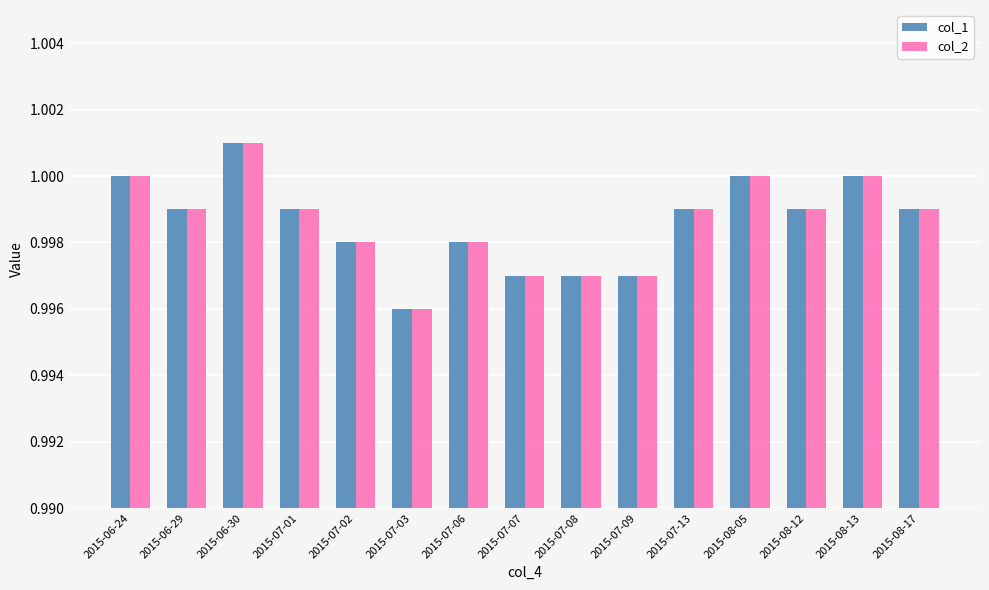

What is the sum of all col_2 values?

15.0